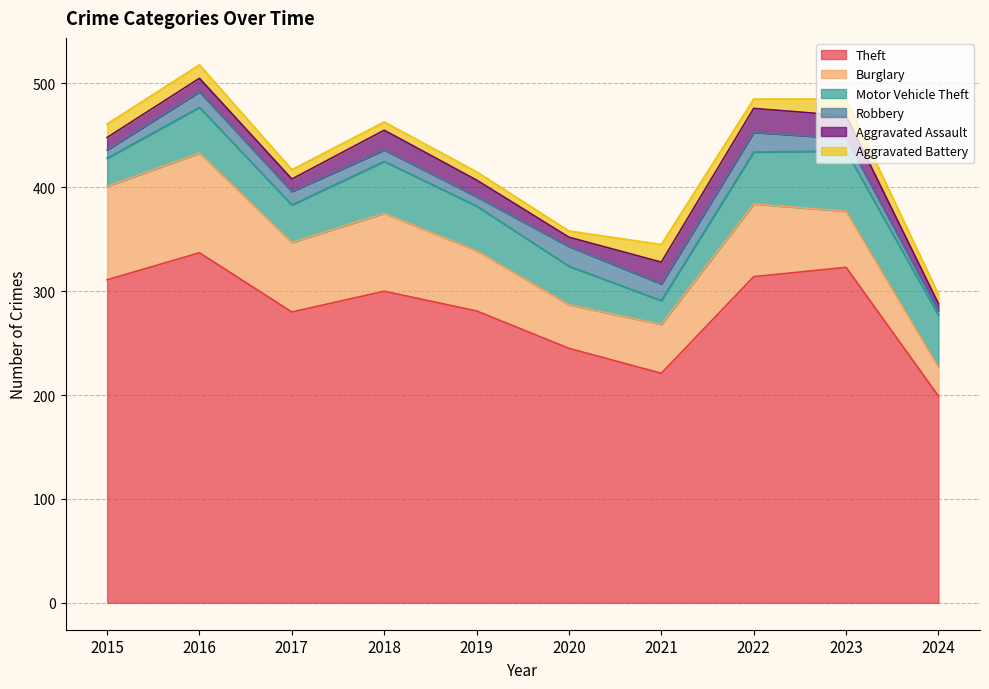

What is the sum of all Theft values?

2811